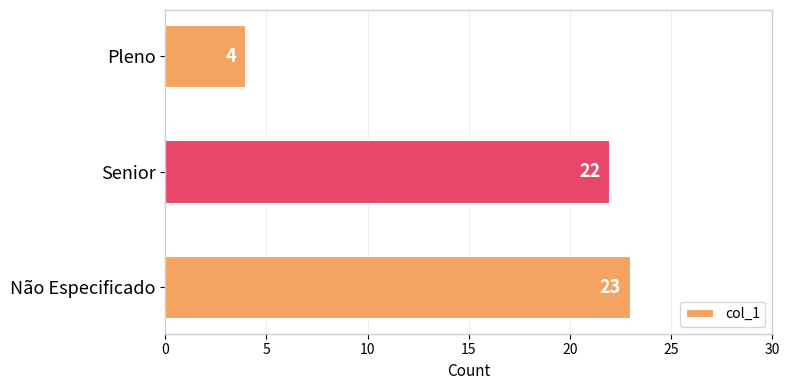

Does the chart contain stacked bars?

No